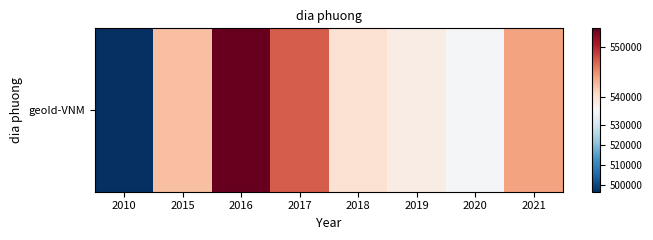

The chart shows a value of 845202 at 2010. True or false?

False